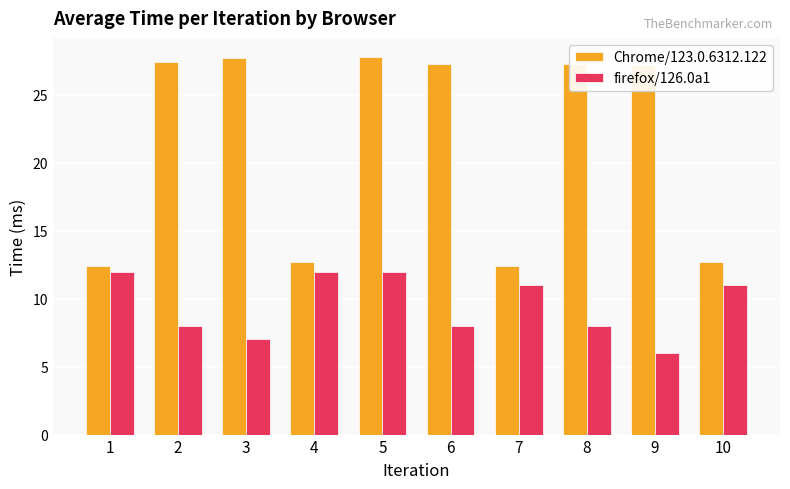

What is the value of the firefox/126.0a1 bar at the 1st from the left?

12.0